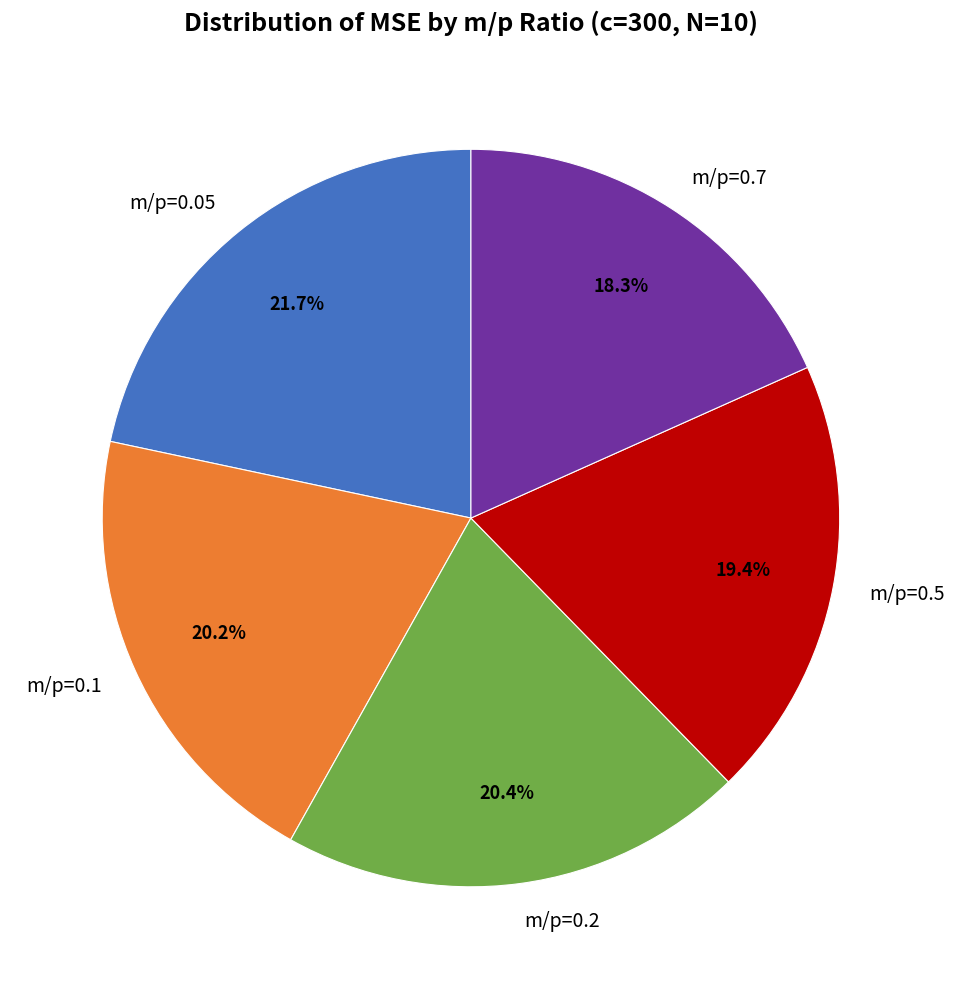

Is the sum of m/p=0.5 and m/p=0.2 greater than half?

No